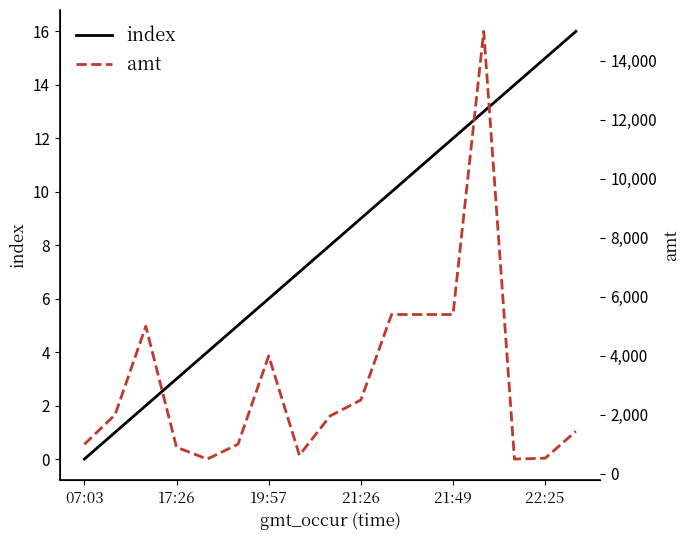

Where is amt nearest to the value 7749?

10